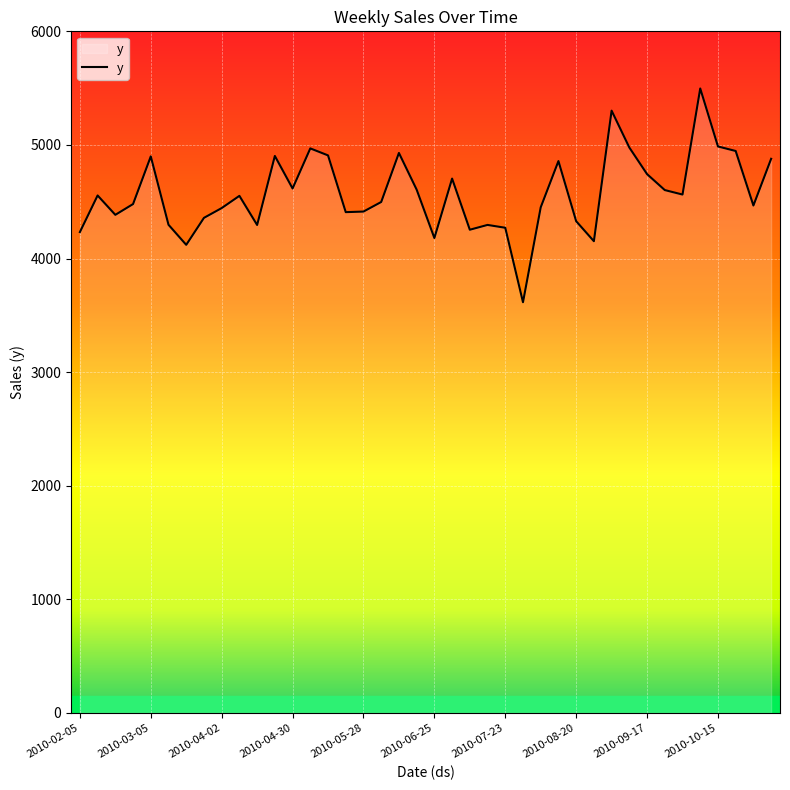

What is the minimum value shown in the chart?

3615.3